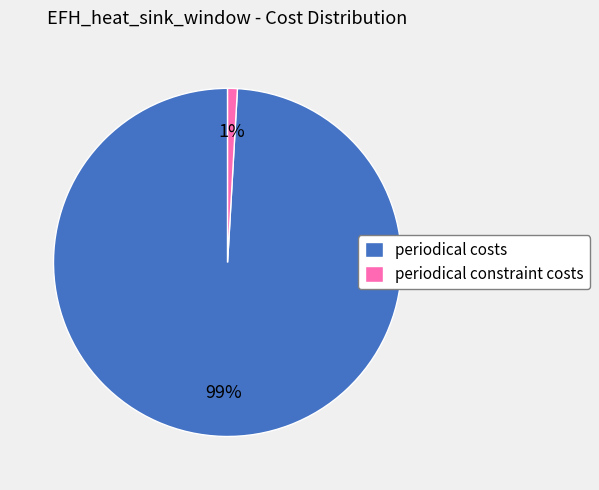

What percentage is the periodical costs slice, to the nearest percent?

99%